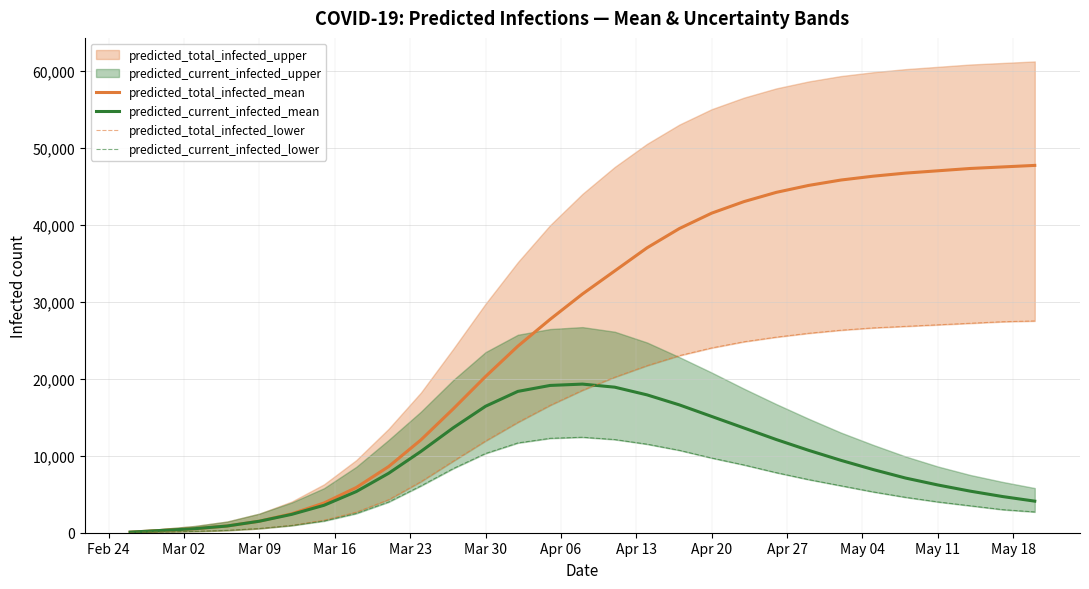

Does the chart have visible grid lines?

Yes